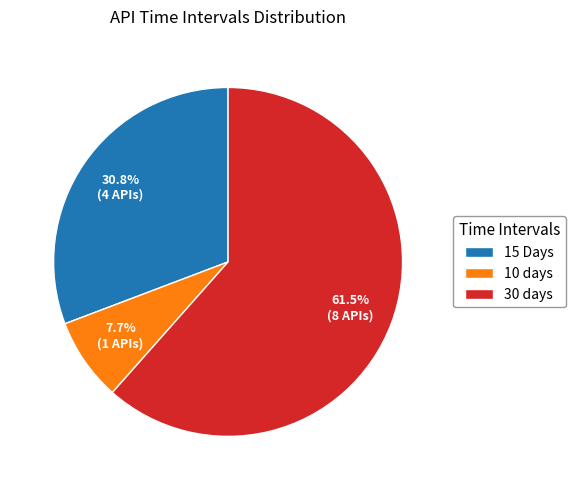

Which has a higher value, 10 days or 30 days?

30 days